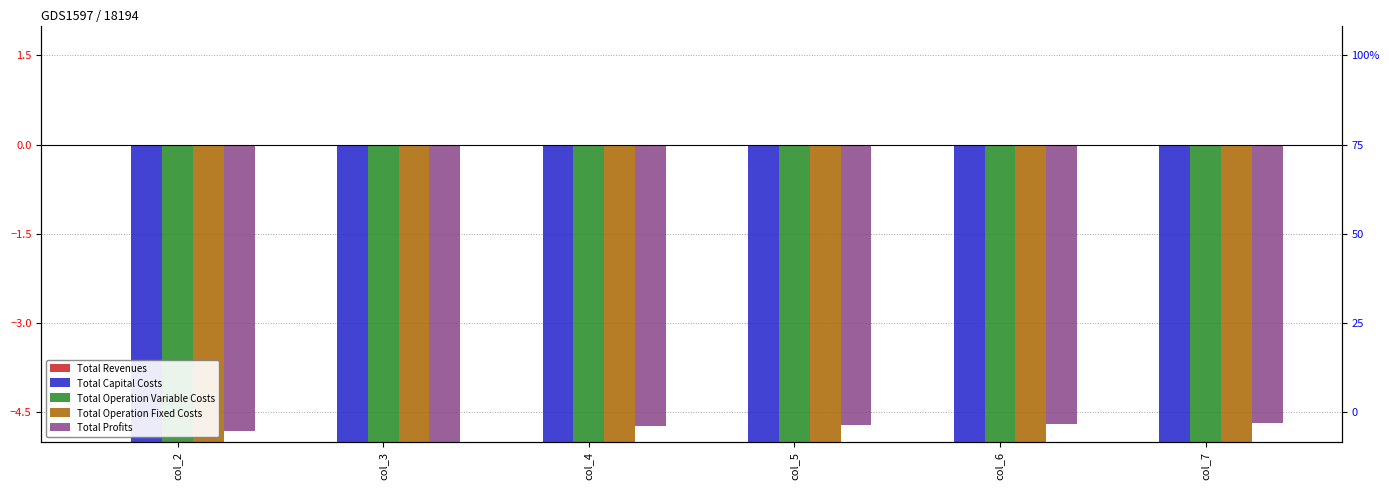

Which series changed the most between col_2 and col_7?

Total Profits